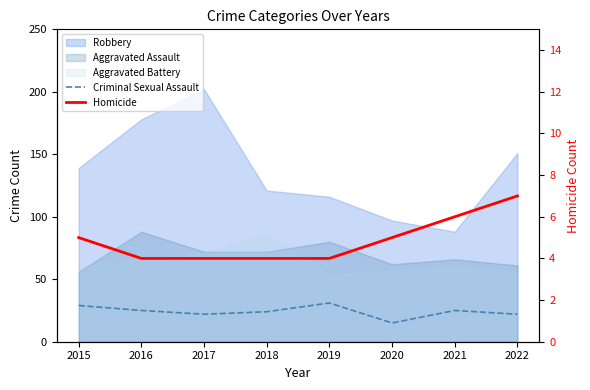

What is the sum of the Criminal Sexual Assault values at 2021 and 2016?

50